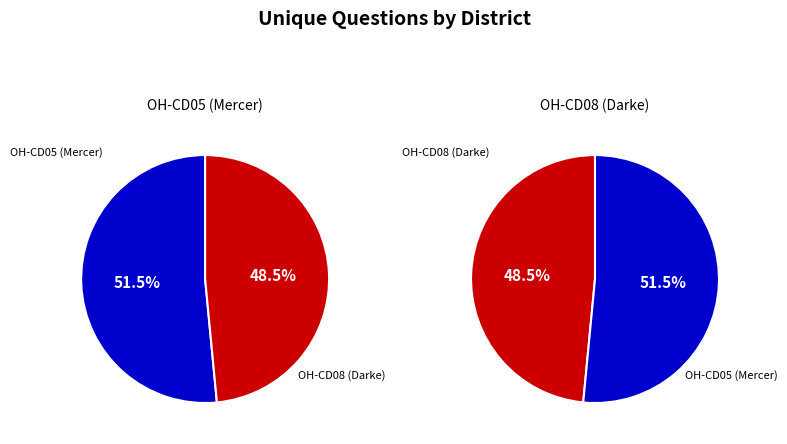

To the nearest percent, what is the difference between the 34204 and 33711 slice percentages?

3%